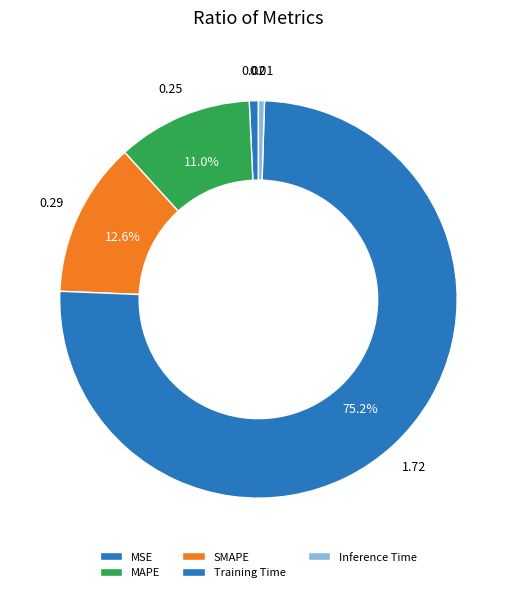

What is the smallest slice in the pie chart?

Inference Time